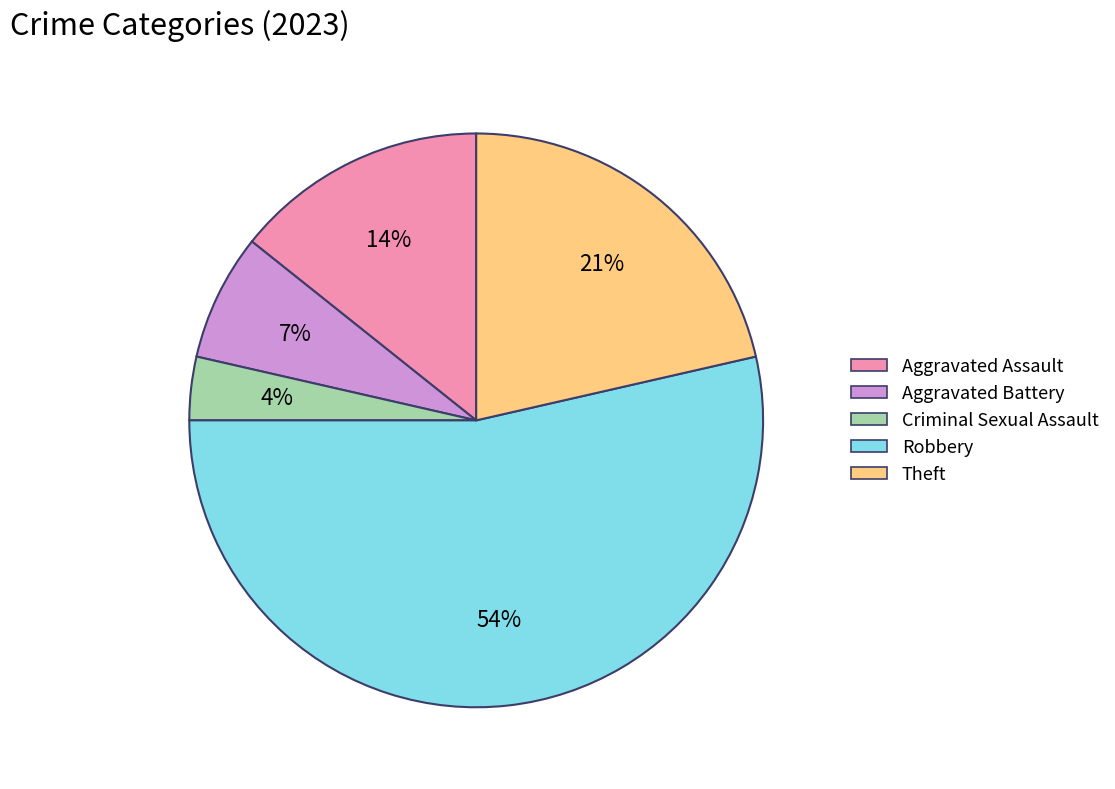

Rank the categories by value from lowest to highest.

Criminal Sexual Assault, Aggravated Battery, Aggravated Assault, Theft, Robbery